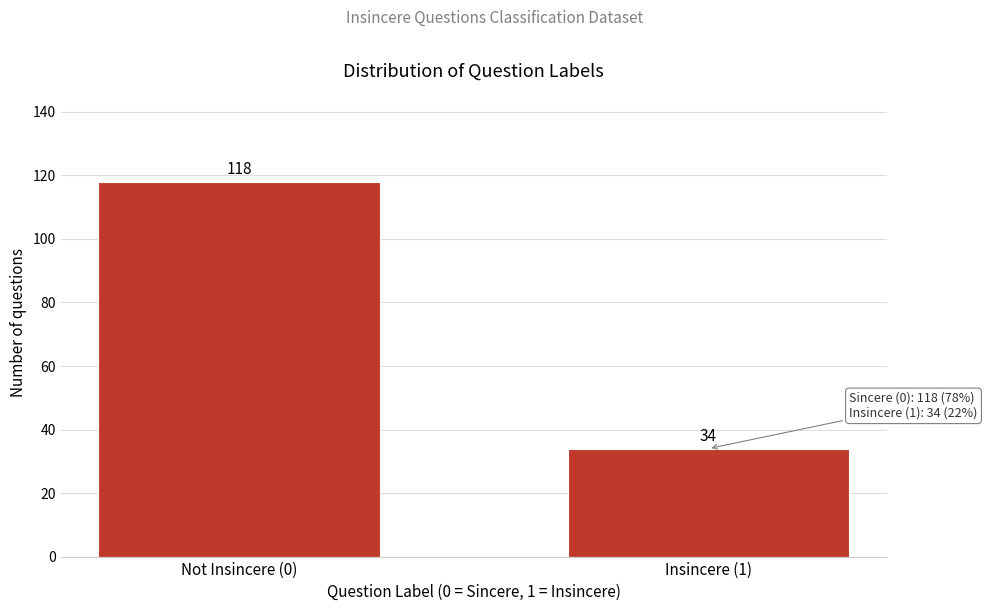

Reading right to left, transcribe all the data shown in this chart.

Insincere (1)=34	Not Insincere (0)=118